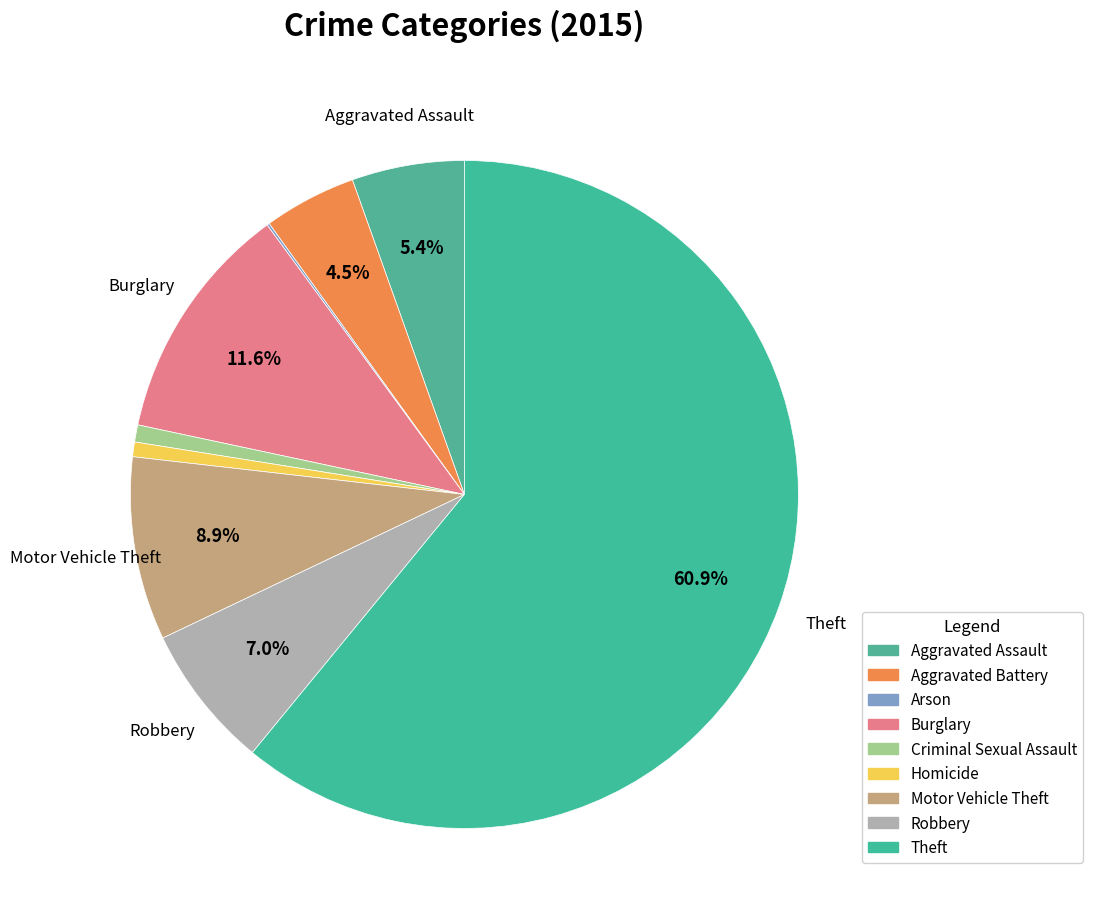

How many segments does this pie chart have?

9